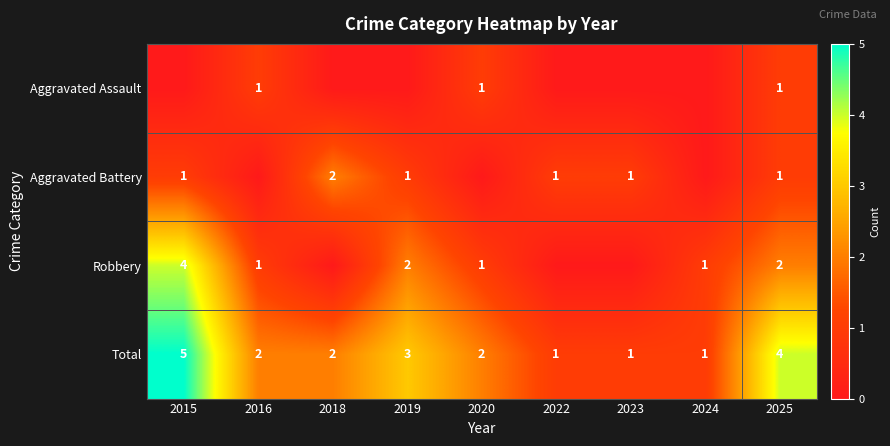

Where does the Total series first go above 2?

2015